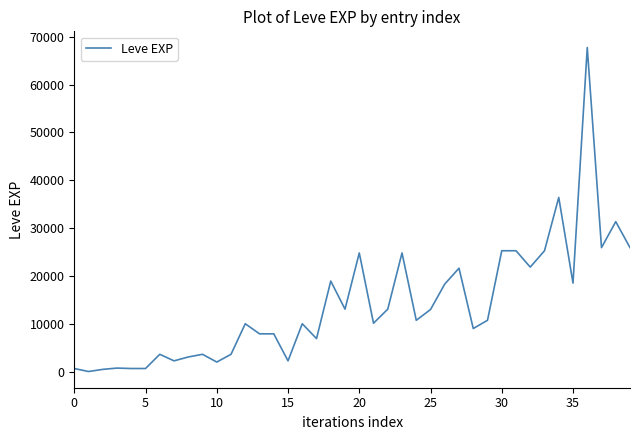

What is the greatest value displayed?

67730